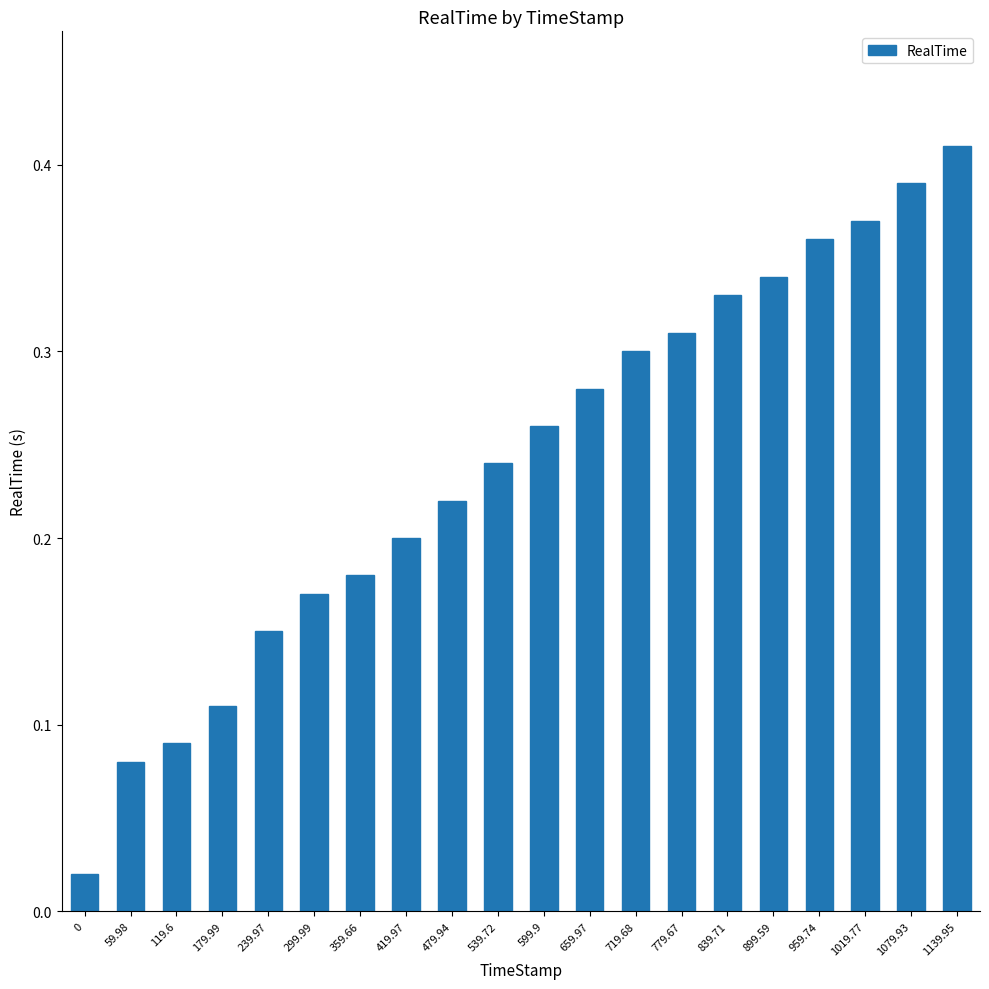

What is the sum of the values at 1079.93 and 419.97?

0.6